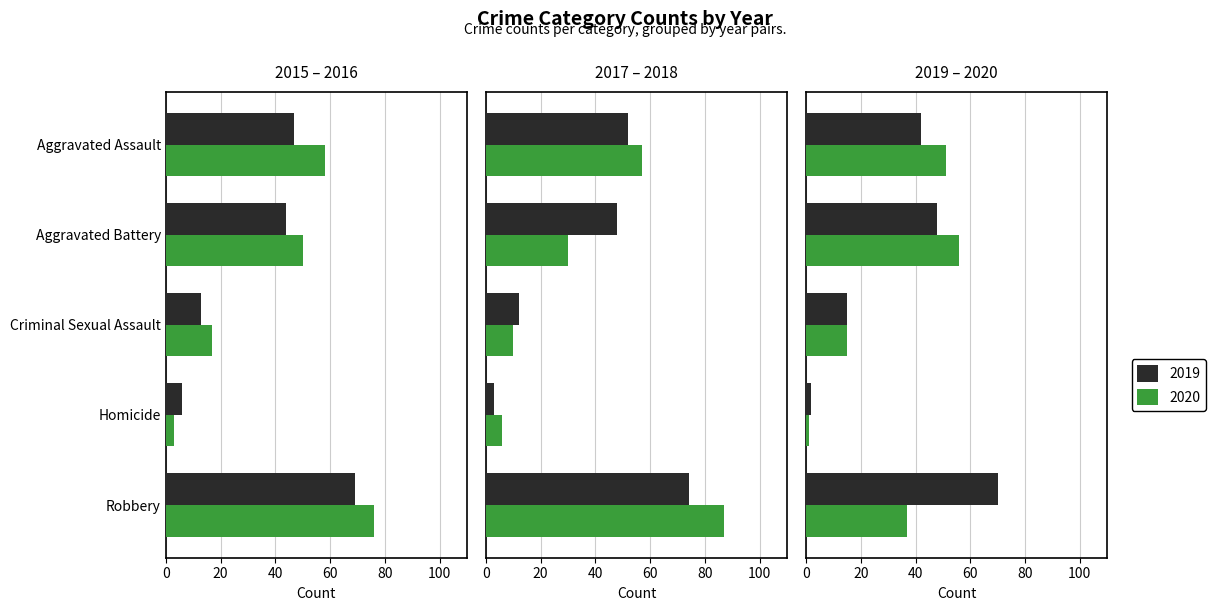

Does the chart contain any negative values?

No